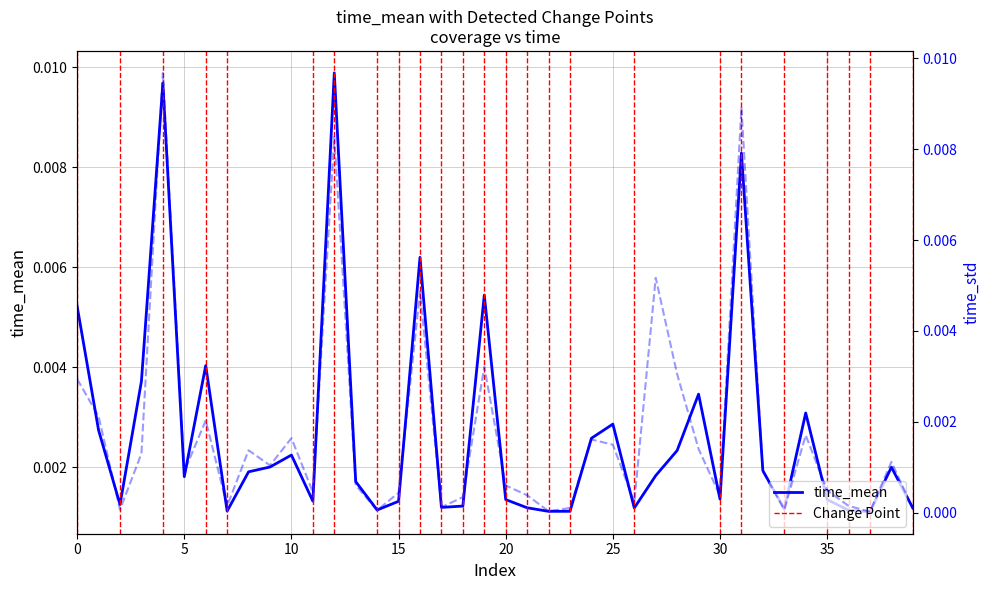

List the series in order of their overall mean, highest first.

time_mean, time_std